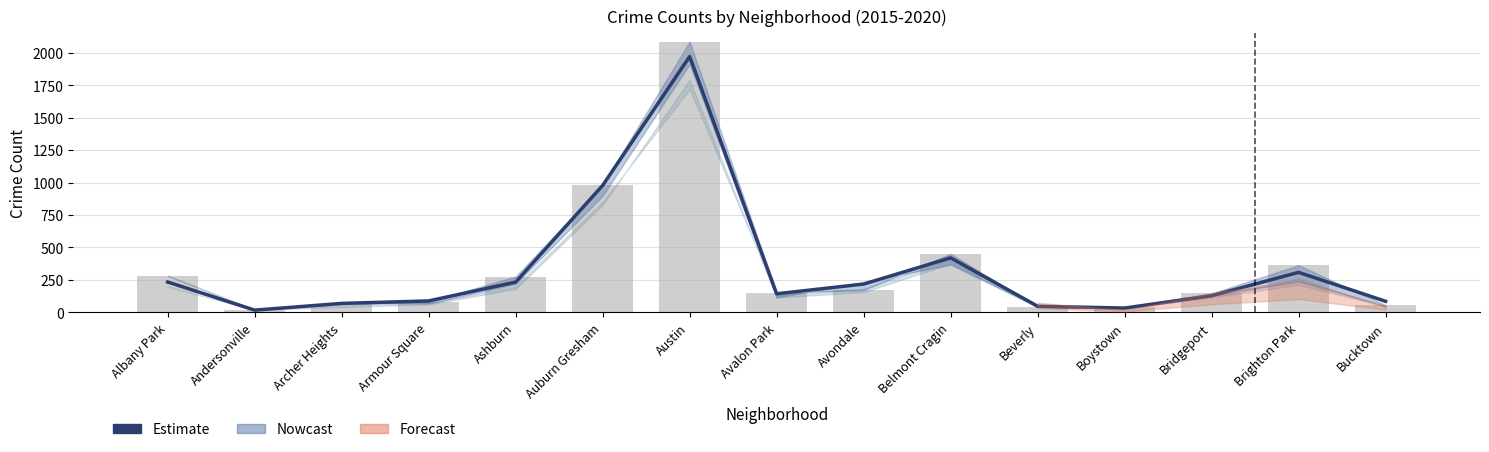

Reading left to right, what are all the values shown in this chart?

Albany Park=234	Andersonville=17	Archer Heights=69	Armour Square=88	Ashburn=233	Auburn Gresham=978	Austin=1971	Avalon Park=143	Avondale=218	Belmont Cragin=420	Beverly=47	Boystown=33	Bridgeport=128	Brighton Park=308	Bucktown=85